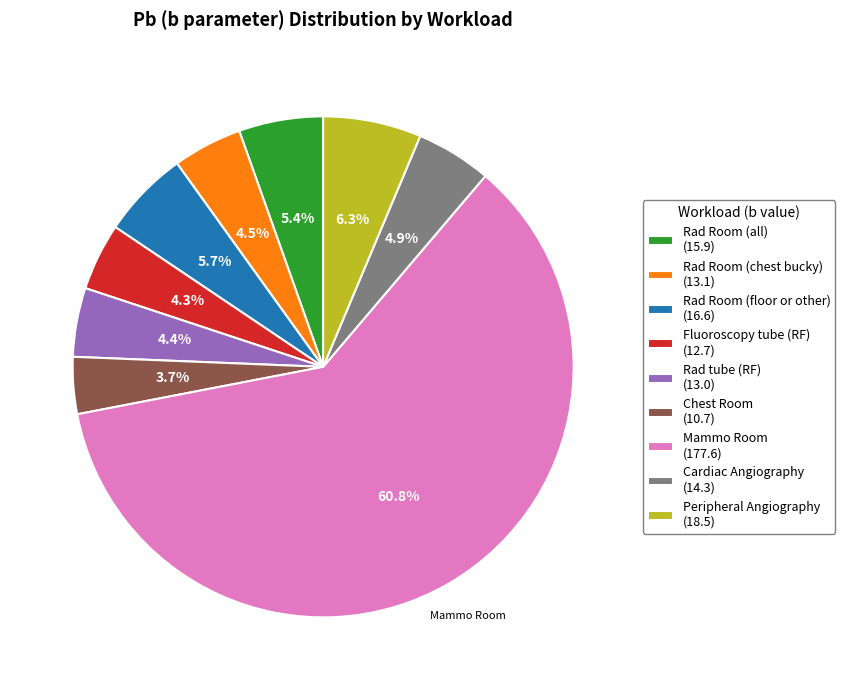

To the nearest percent, what portion does Mammo Room represent?

61%